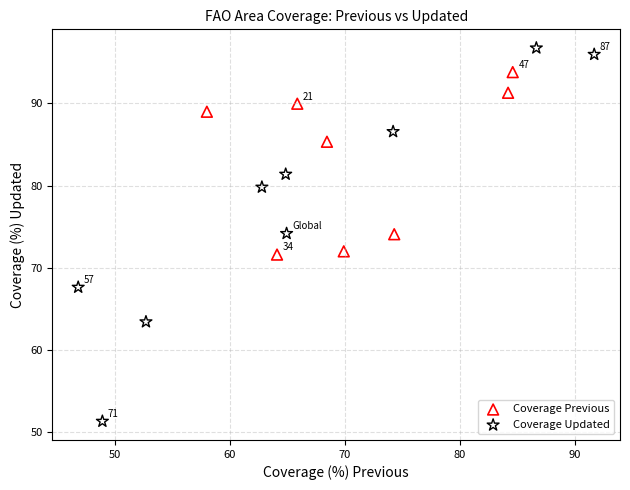

Which series contains the highest Y value?

Coverage Updated